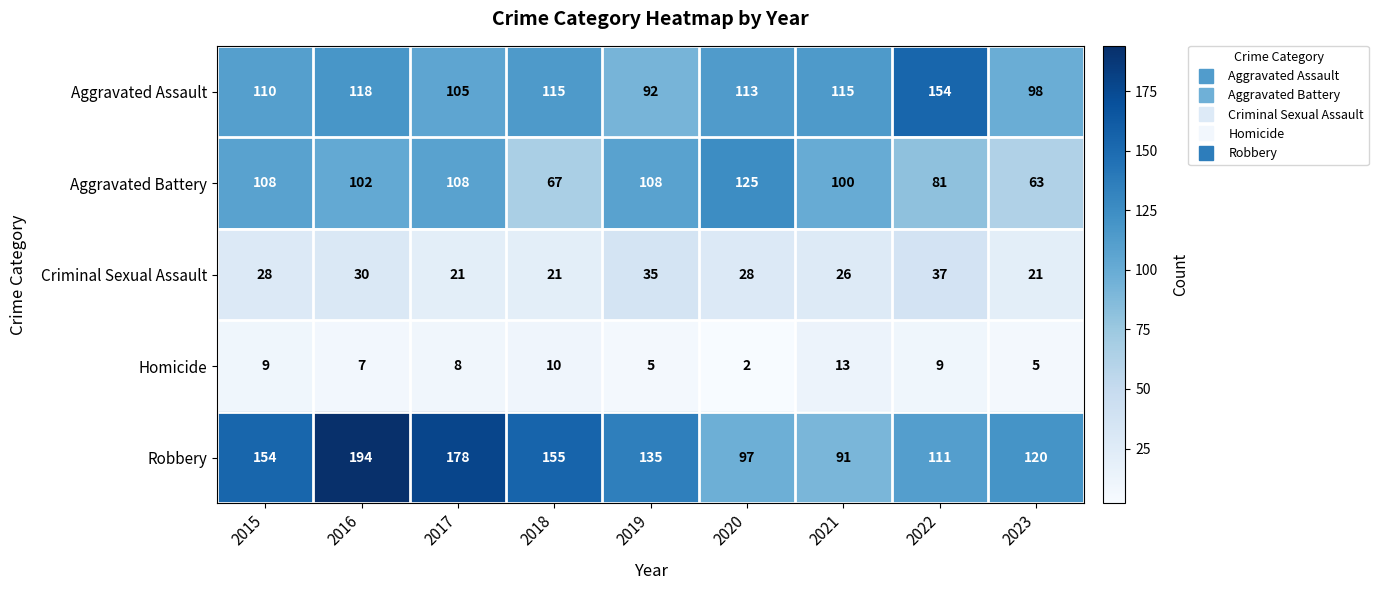

What is the sum of all Criminal Sexual Assault values?

247